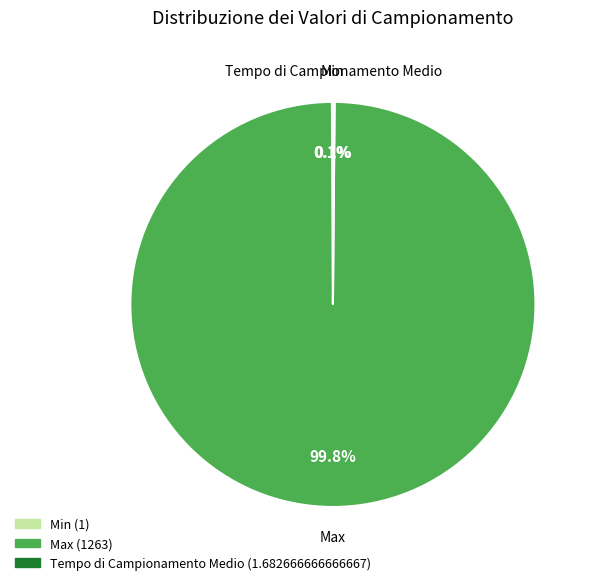

What is the largest slice in the pie chart?

Max